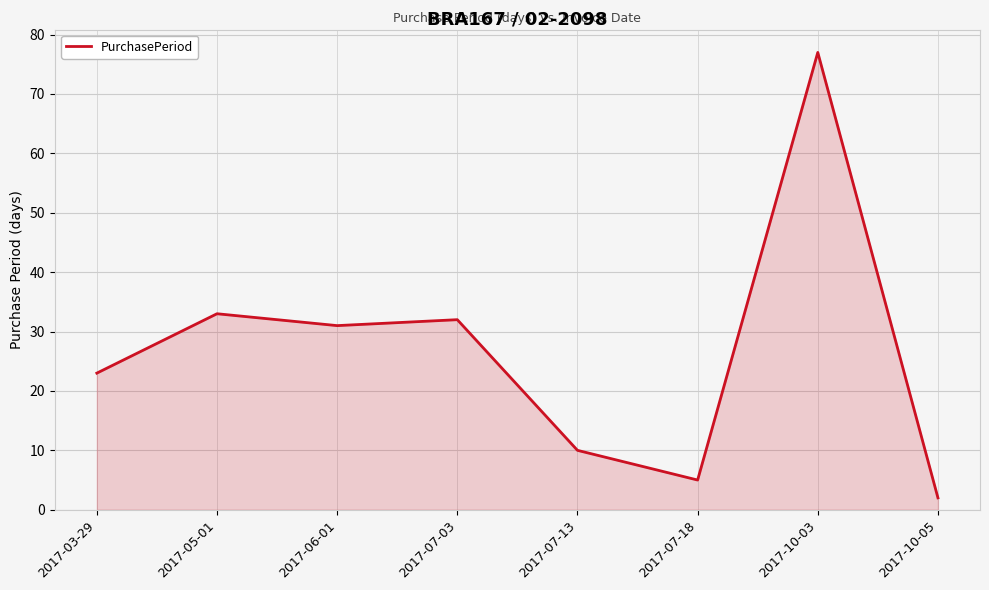

Between 2017-07-03 and 2017-06-01, which is larger?

2017-07-03